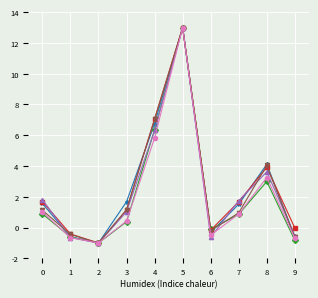

At which category is the sum across all series the highest?

5